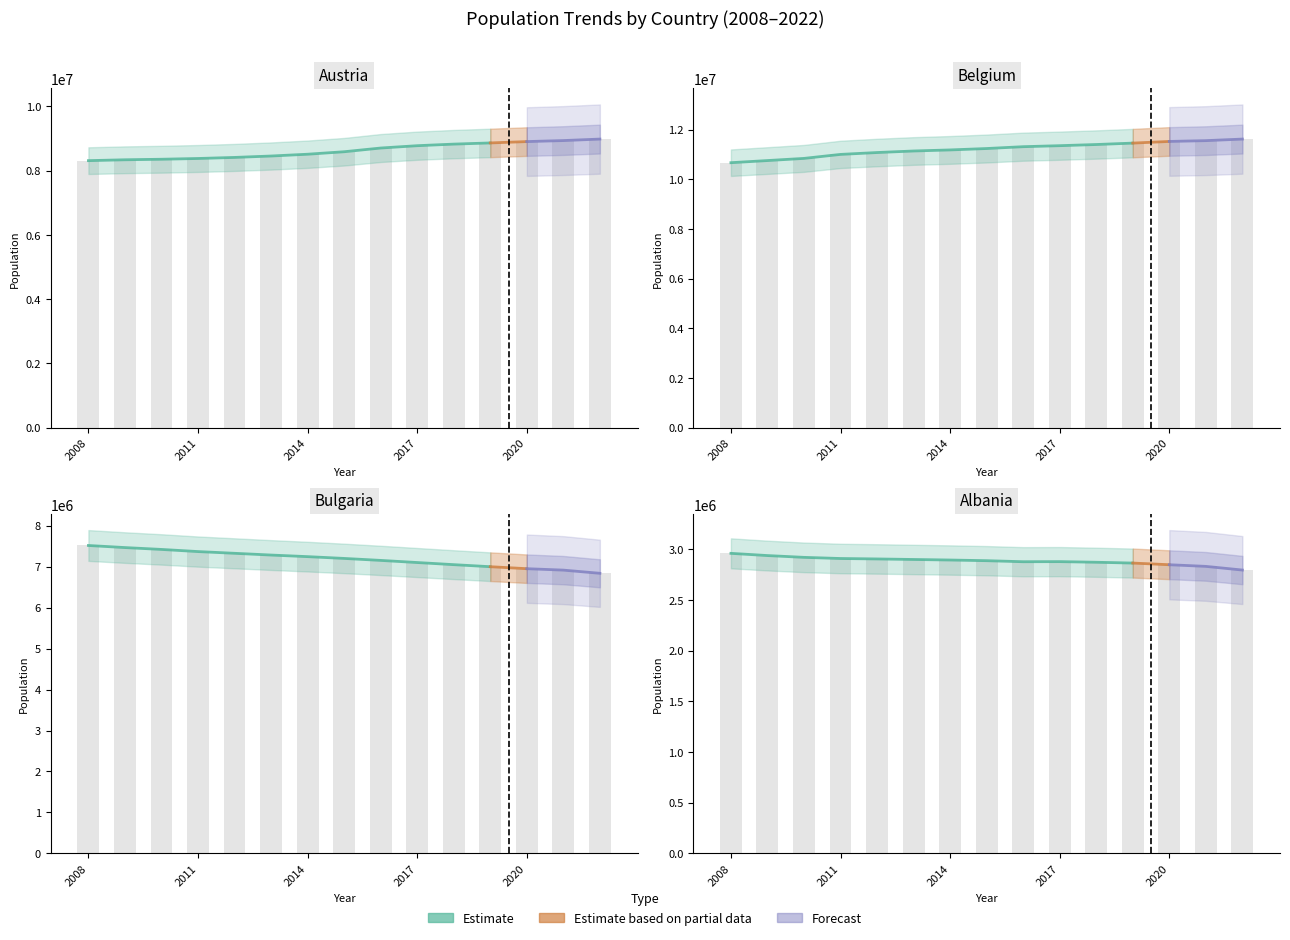

Which category has the highest value in the AL series?

2008